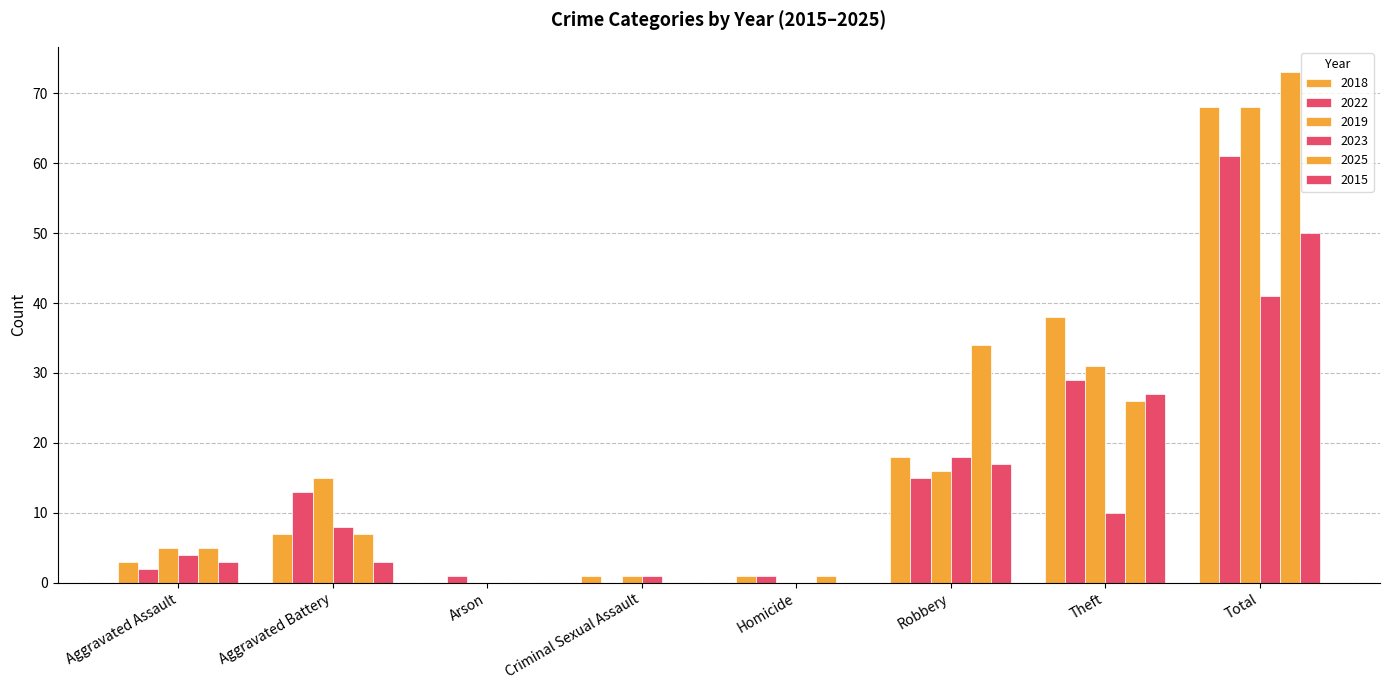

How many groups of bars are there?

8